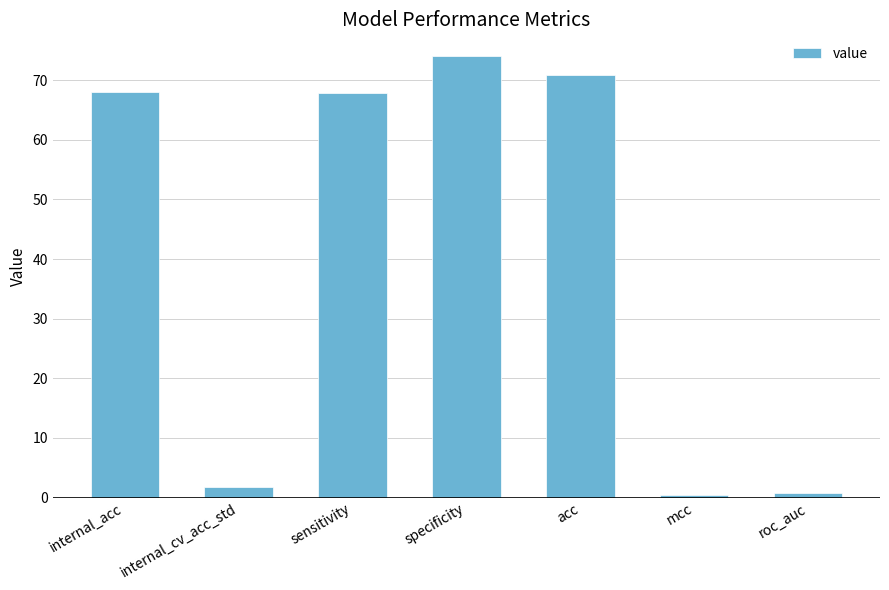

What is the change in value from internal_cv_acc_std to acc?

+69.2